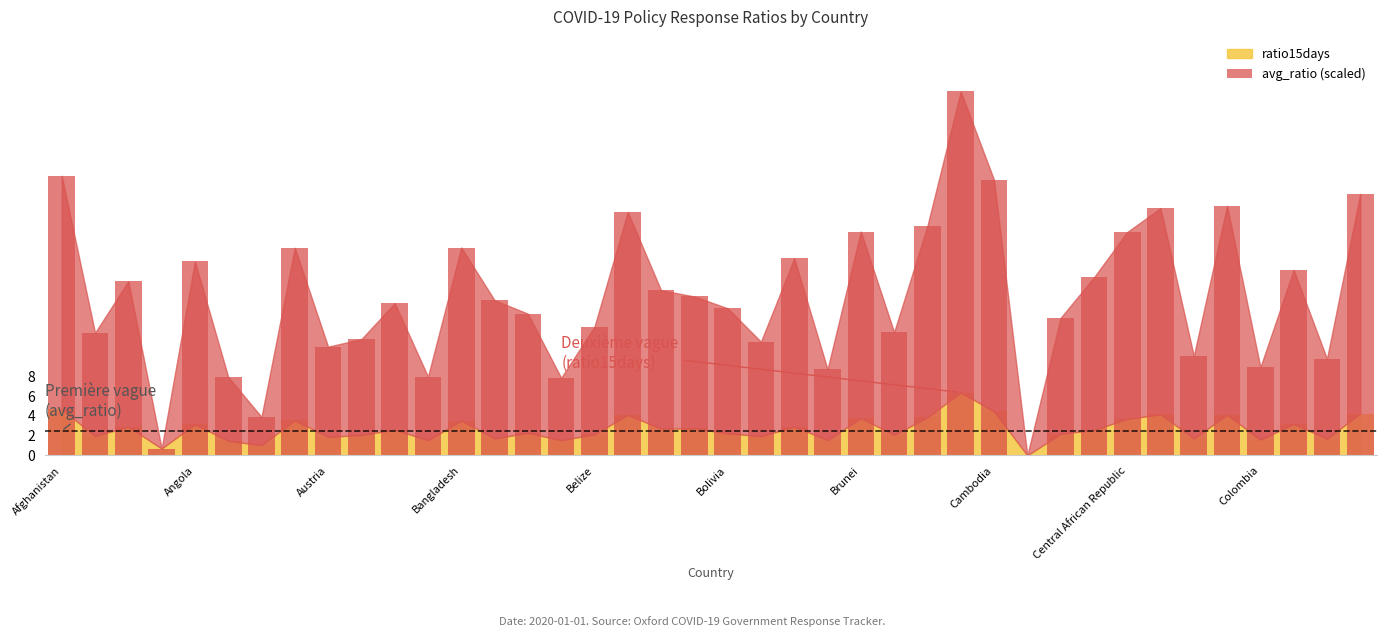

Reading right to left, list all the values displayed in this chart.

26.4	9.8	18.7	8.9	25.2	10.0	25.0	22.6	18.0	13.9	0.0	27.8	36.7	23.2	12.4	22.6	8.7	19.9	11.5	14.9	16.1	16.7	24.6	13.0	7.8	14.3	15.7	21.0	8.0	15.4	11.7	11.0	21.0	3.9	7.9	19.6	0.7	17.6	12.4	28.2